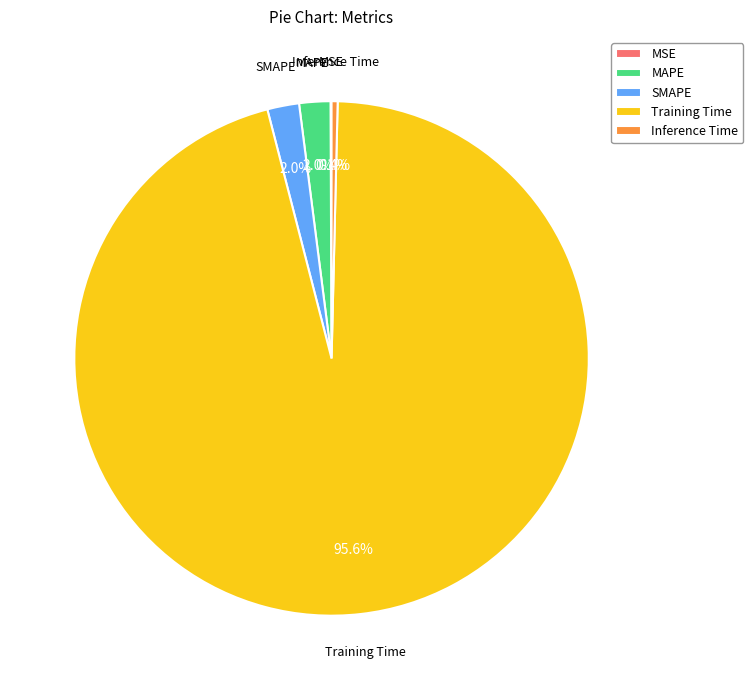

To the nearest percent, what is the combined percentage of MAPE and Inference Time?

2%